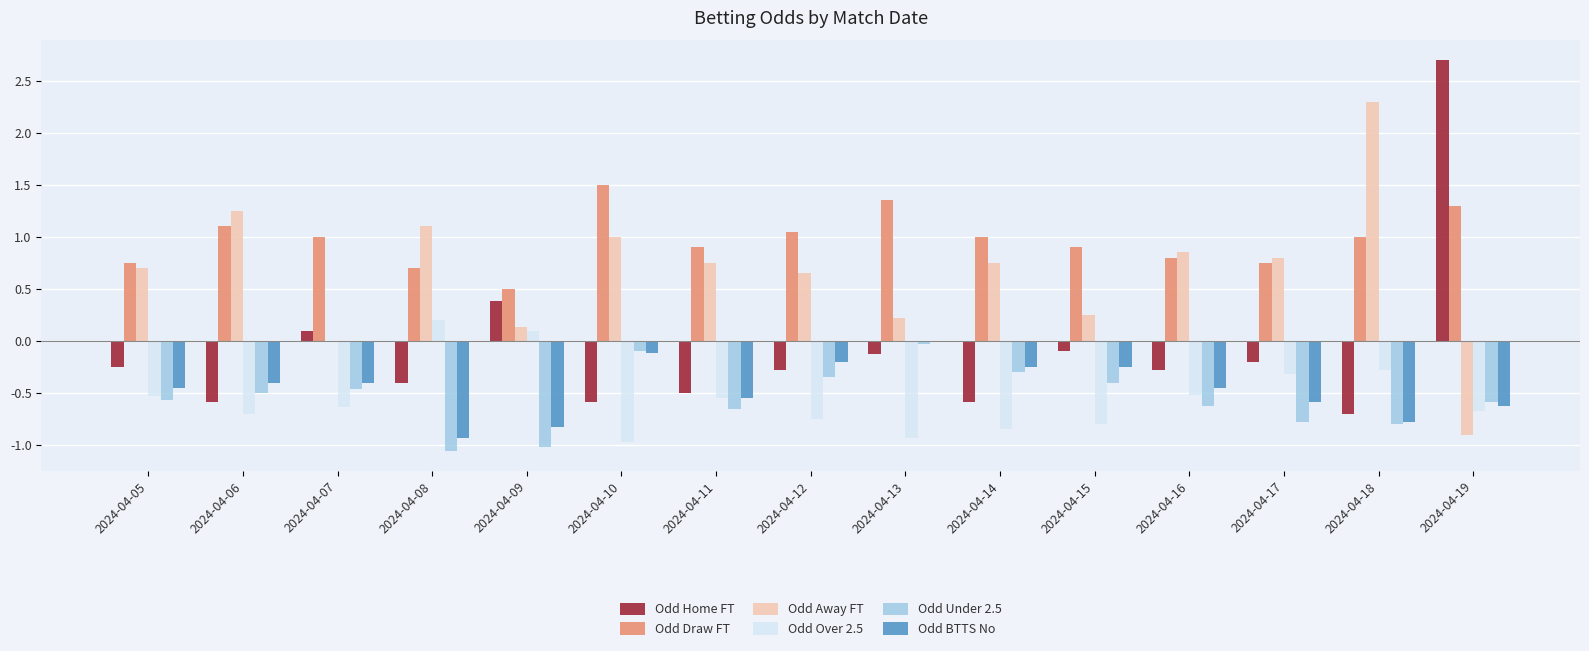

The value of Odd Over 2.5 at 2024-04-11 is -0.5. True or false?

True